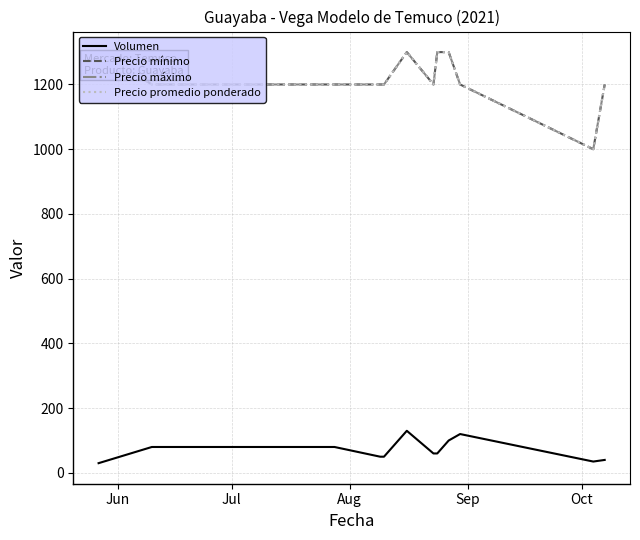

Does the chart display data point markers on the line(s)?

No